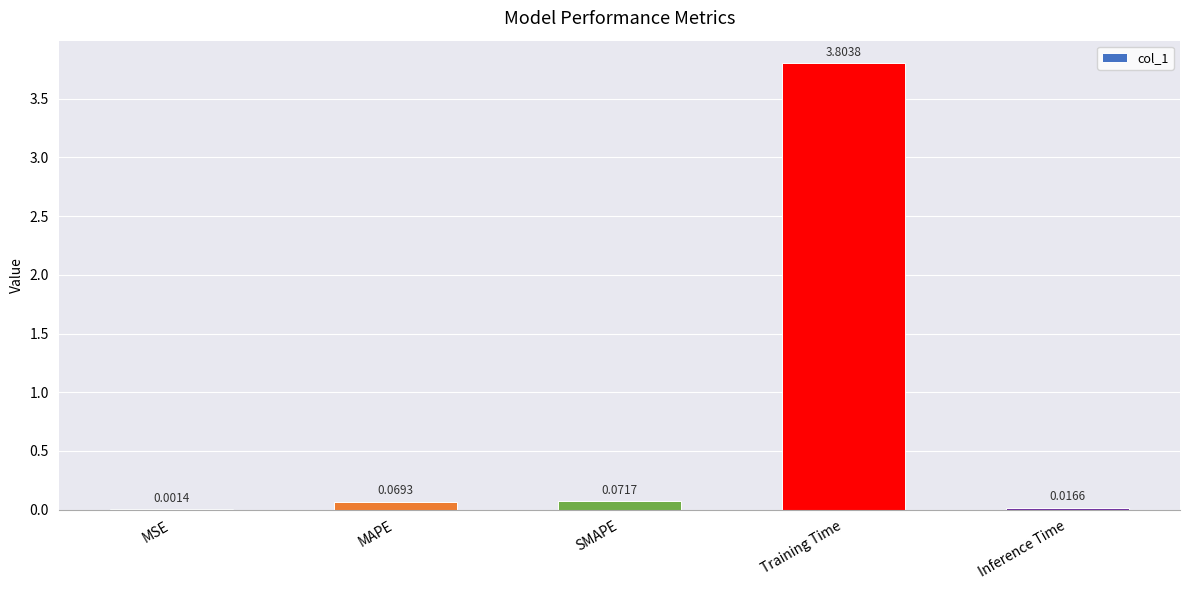

What is the sum of the values at SMAPE and Training Time?

3.9